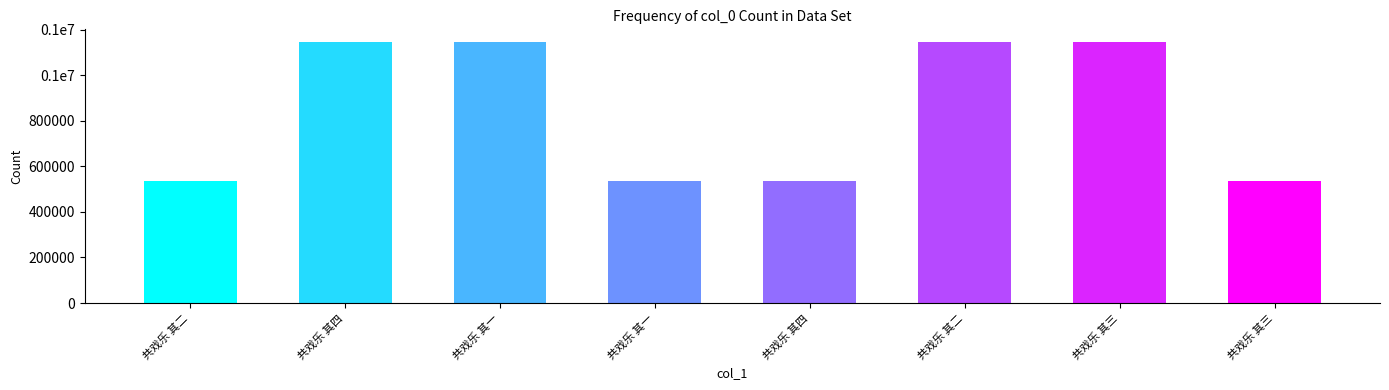

List the labels in order of value, smallest first.

共戏乐 其一, 共戏乐 其二, 共戏乐 其三, 共戏乐 其四, 共戏乐 其一, 共戏乐 其二, 共戏乐 其三, 共戏乐 其四